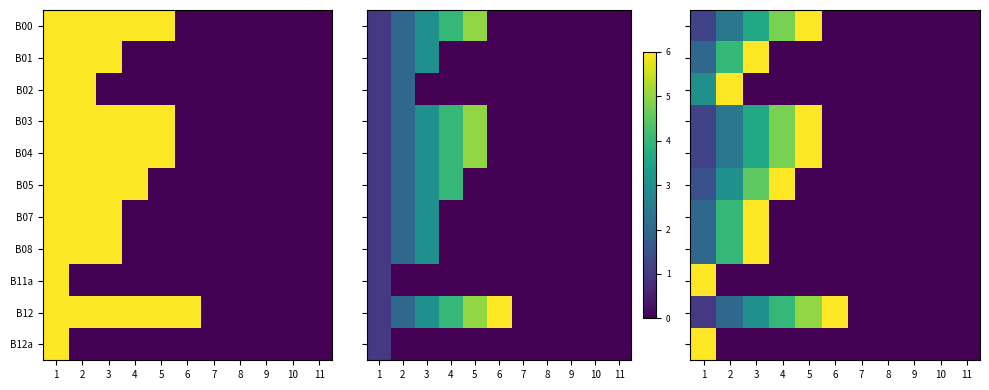

What is the difference between the highest and lowest values at 6?

1.0